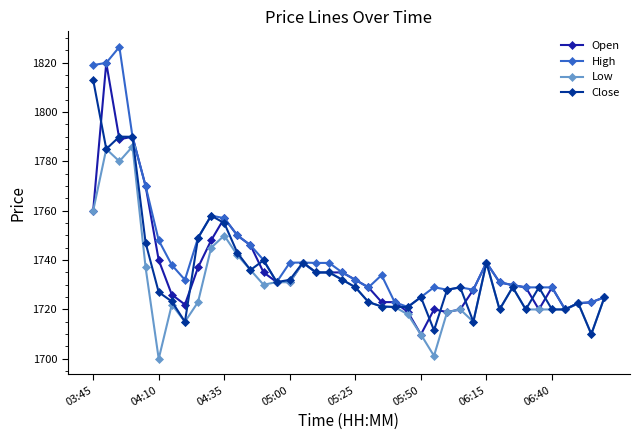

Which series has the largest total across all categories?

High